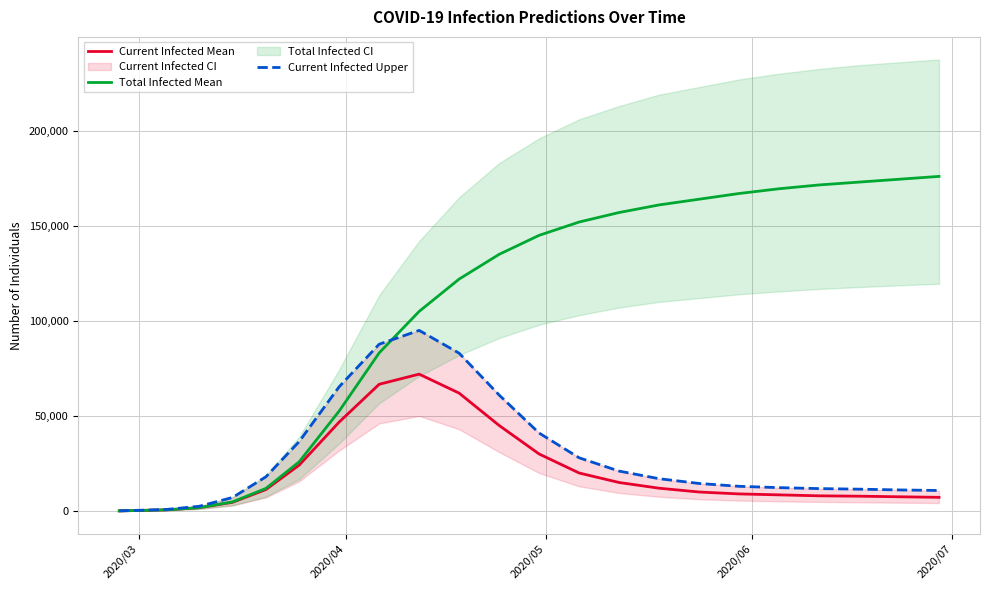

How many lines are shown in the chart?

3